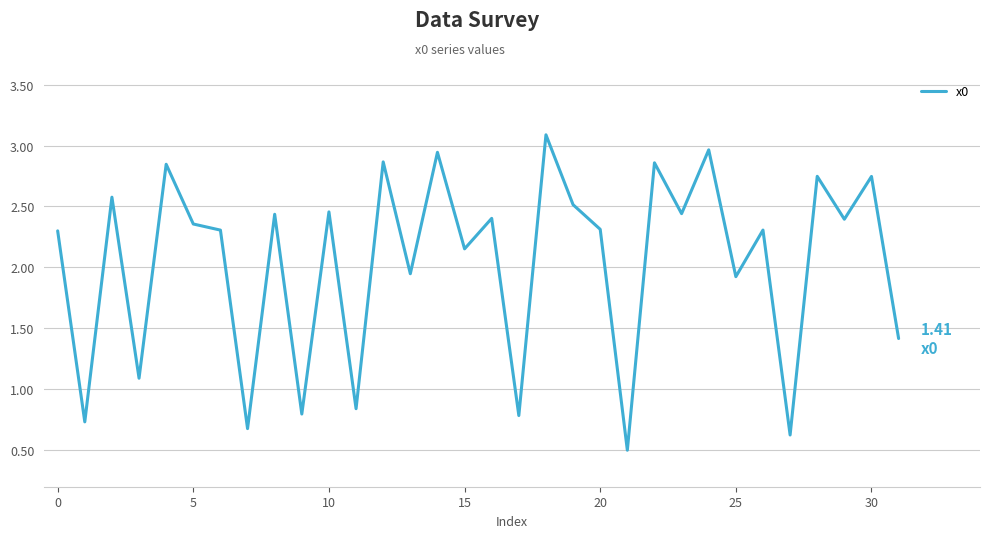

Count the number of categories in the chart.

32